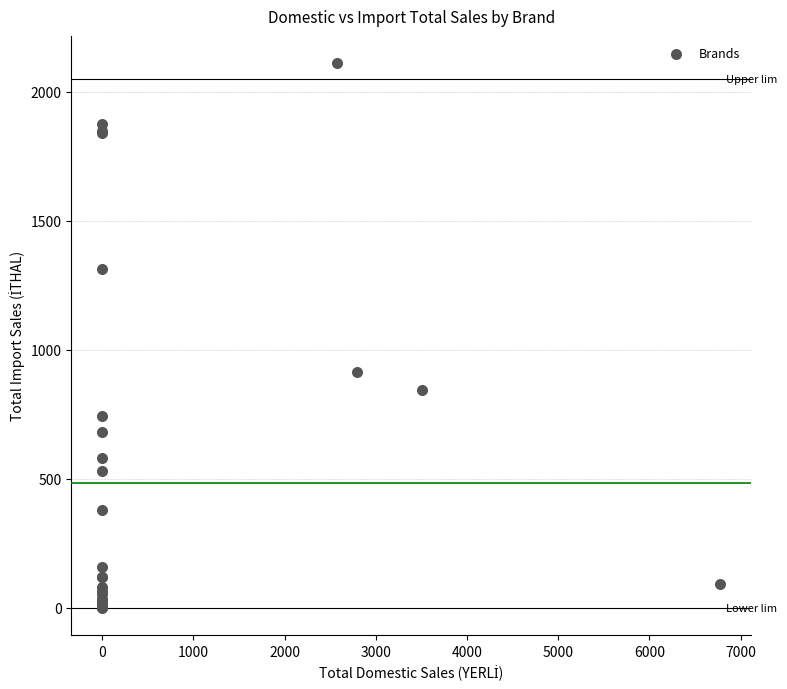

What Y value in the scatter plot is closest to 1055?

913